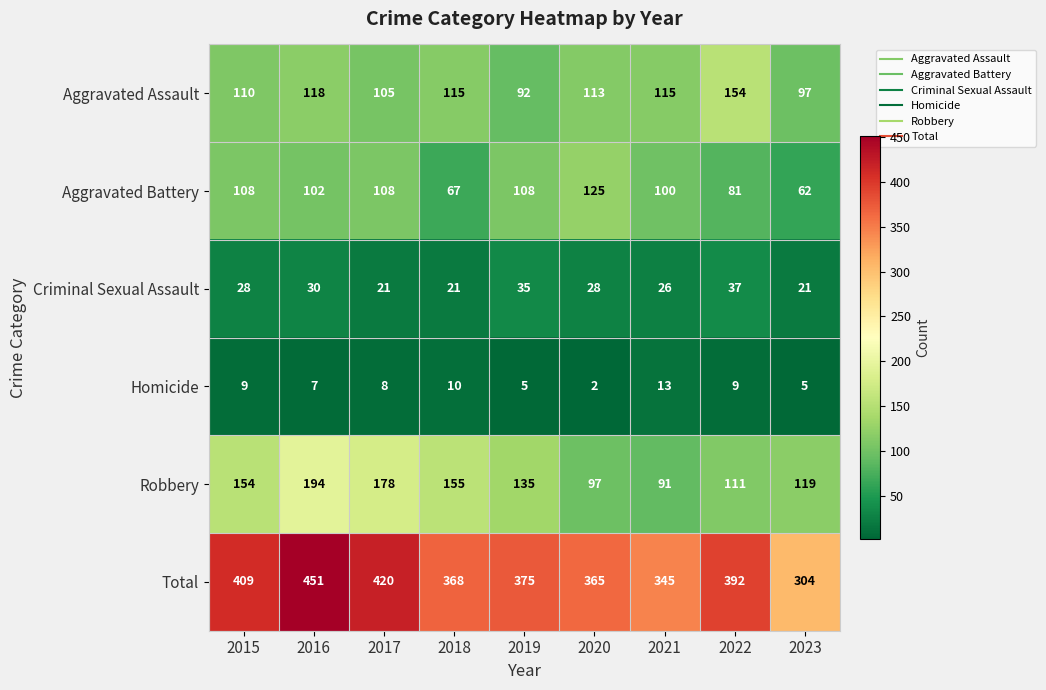

What is the total value across all series at 2019?

750